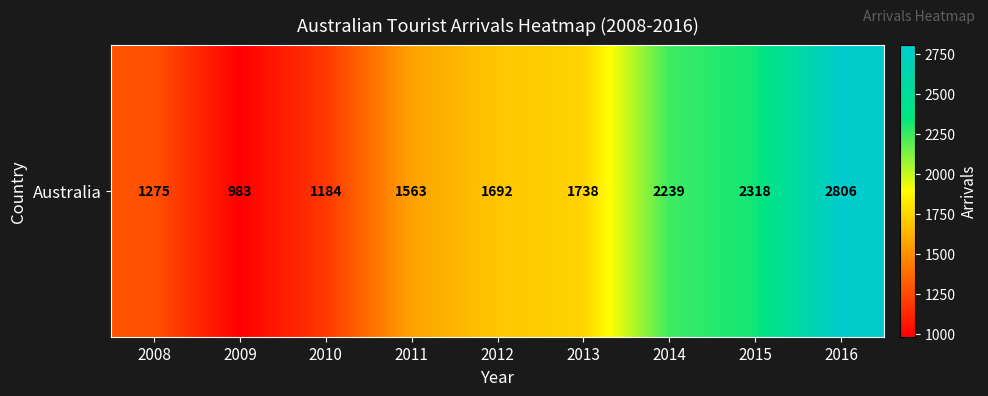

What is the sum of all values?

15798